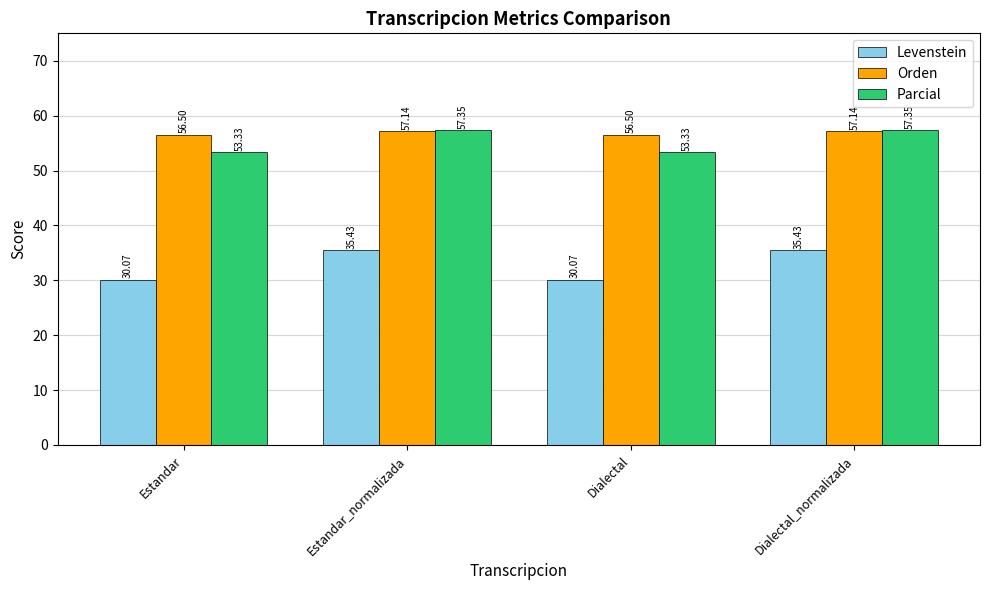

What is the label of the 3rd bar from the left?

Dialectal